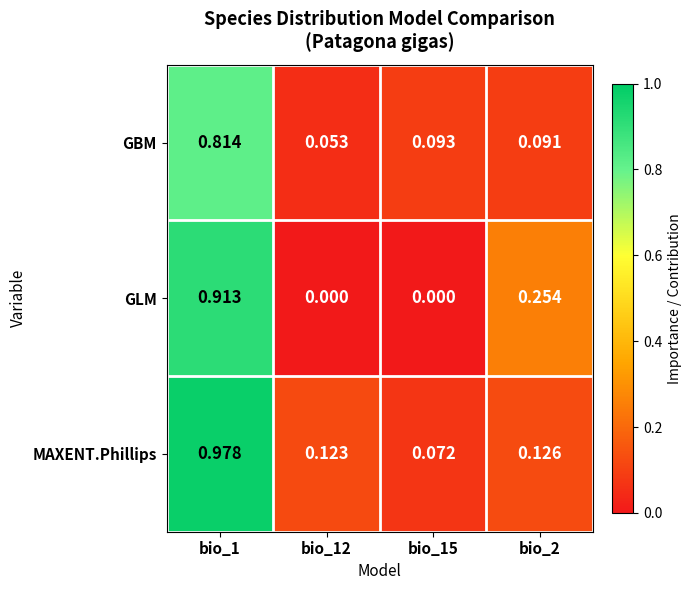

At which category is the sum across all series the highest?

bio_1